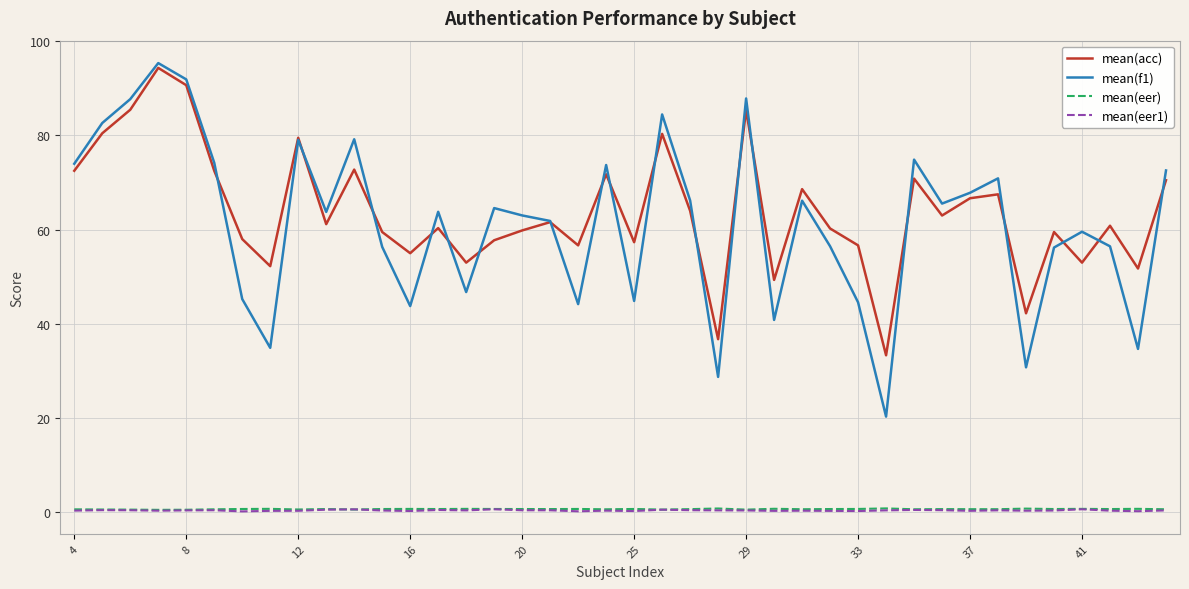

What are all the series names shown in the legend?

mean(acc), mean(f1), mean(eer), mean(eer1)